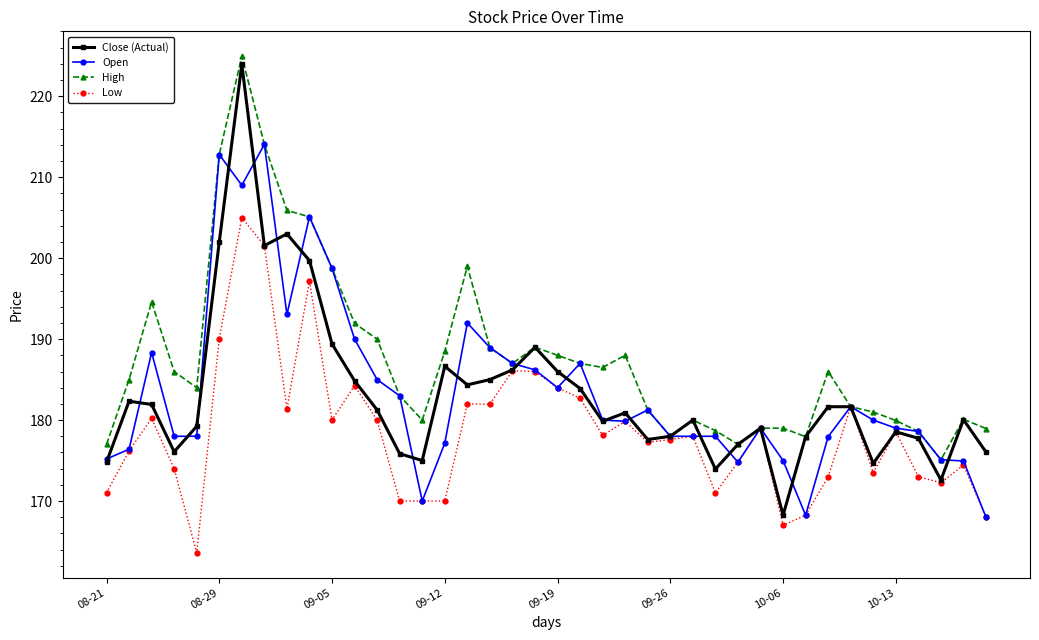

Which series has the largest total across all categories?

High